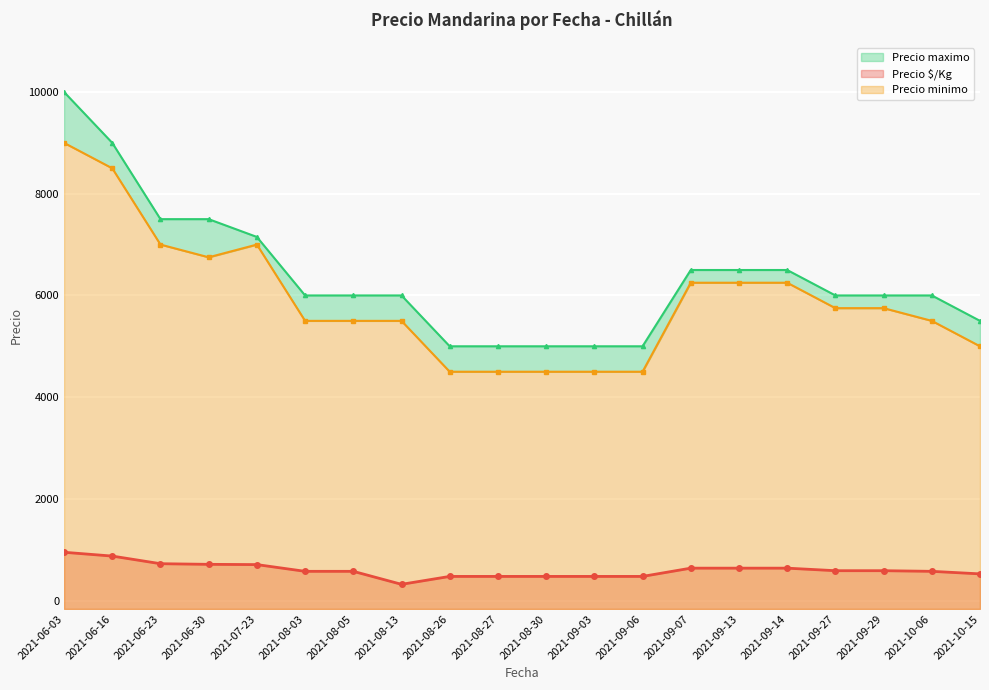

Which label corresponds to the largest value in the chart?

2021-06-03